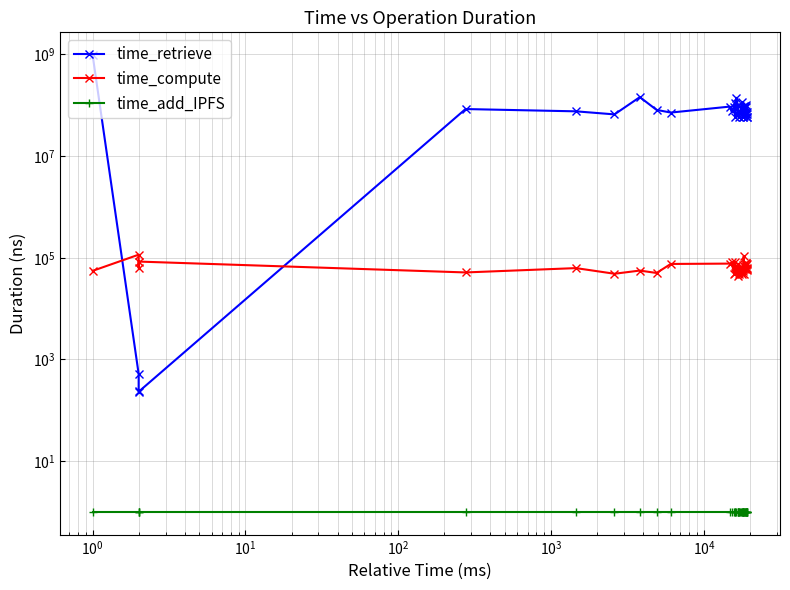

How many data points in time_compute are less than 62234?

20